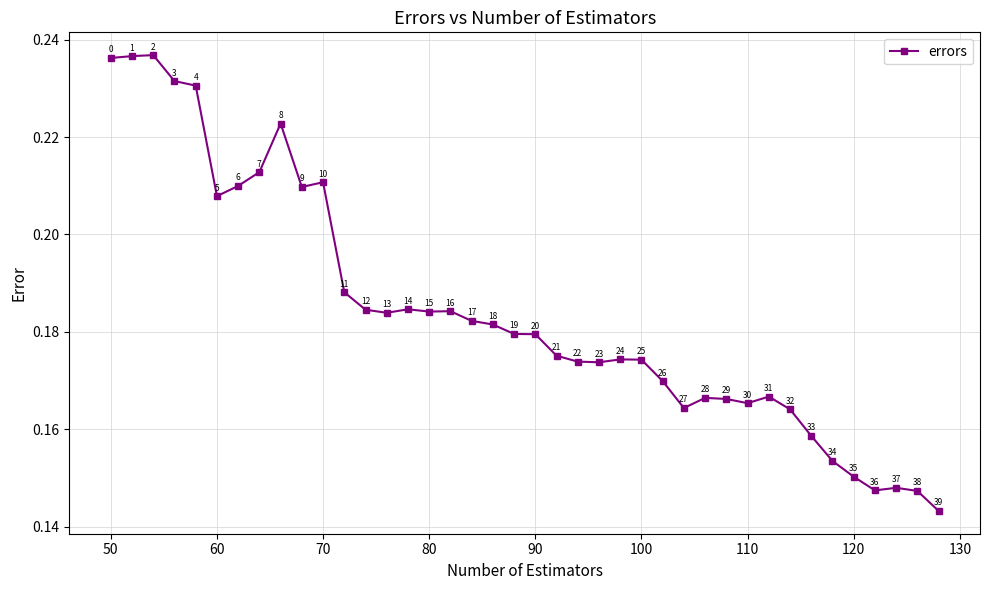

Count the values in the range 0 to 1.

40